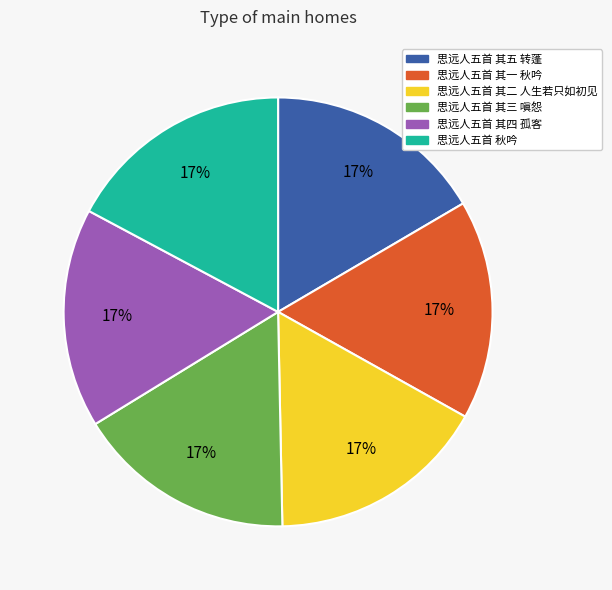

To the nearest percent, what is the average slice percentage?

17%